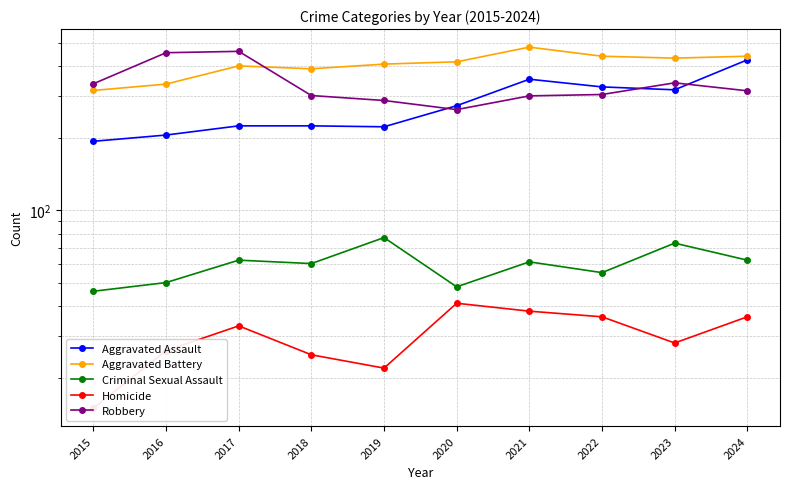

True or false: Aggravated Battery and Homicide cross at least once.

False